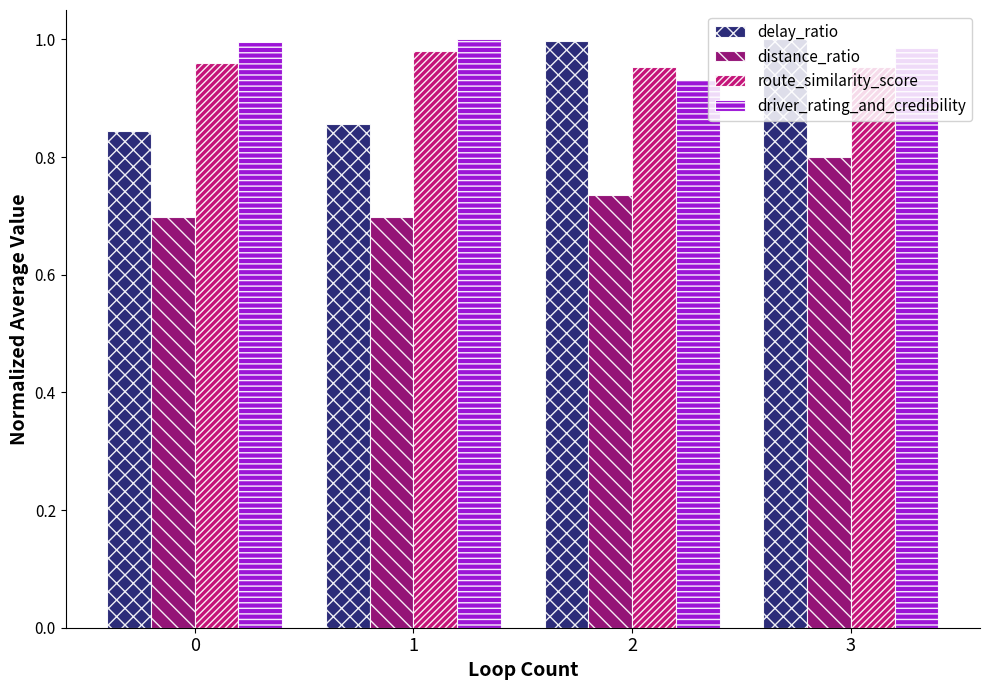

What is the total value across all series at 3?

3.7